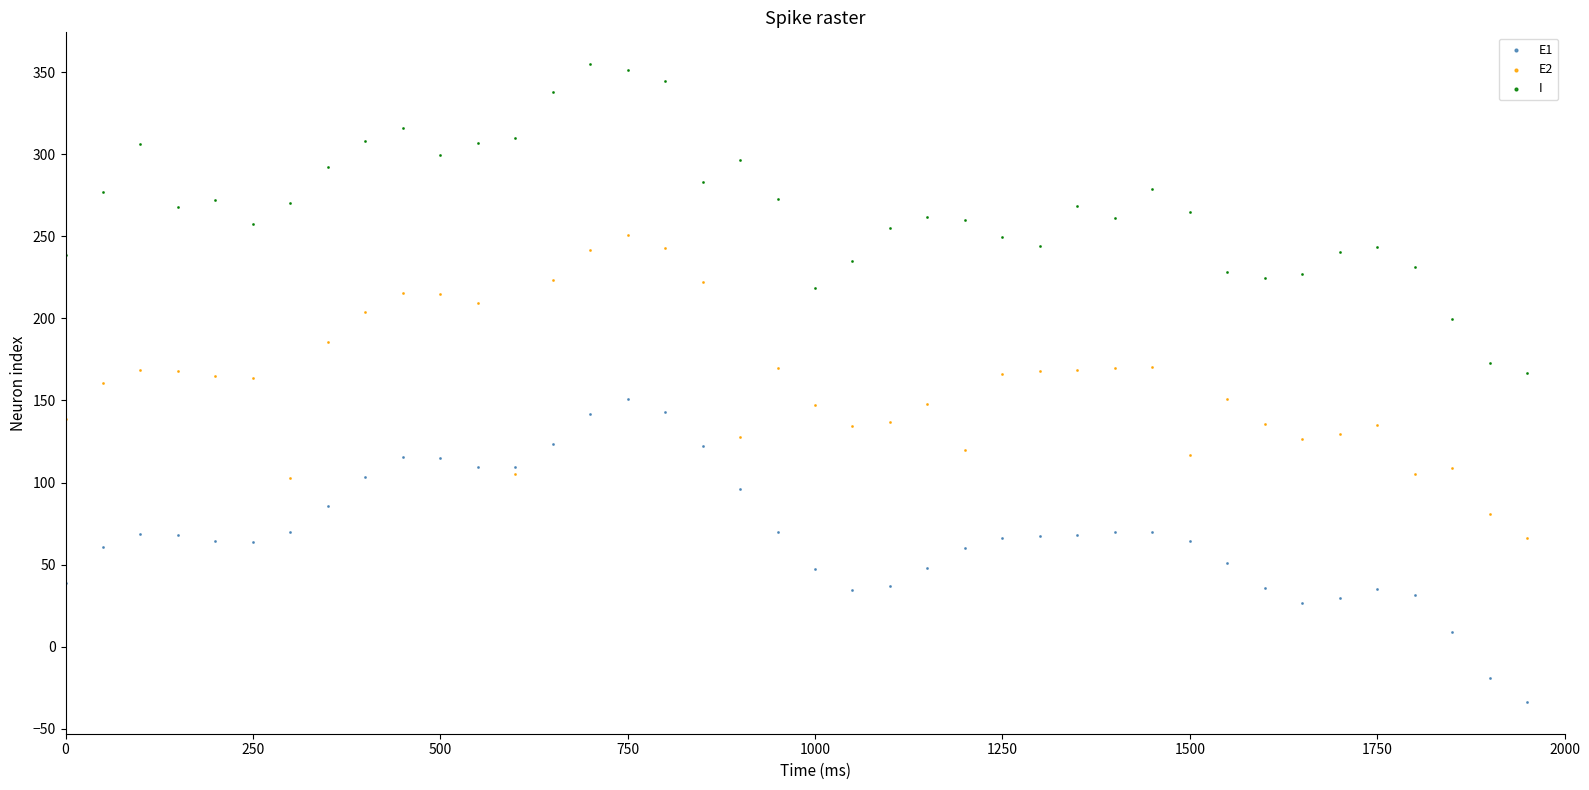

What are all the series names shown in the legend?

E1, E2, I